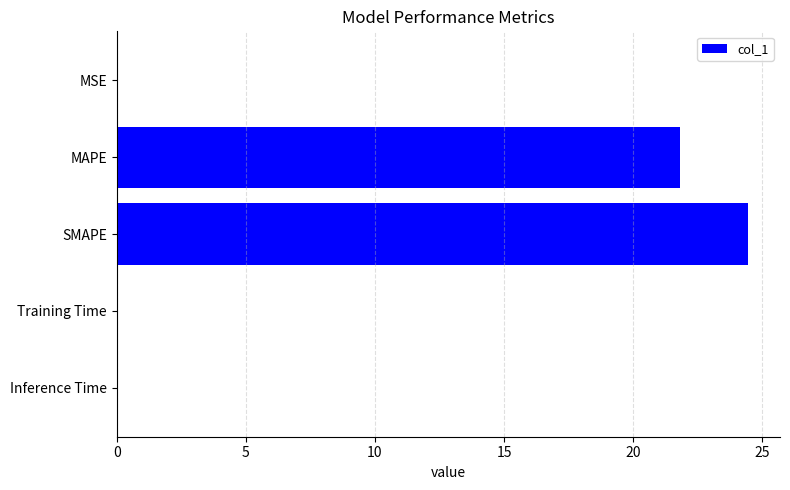

At which category does the chart reach its peak across all series?

SMAPE